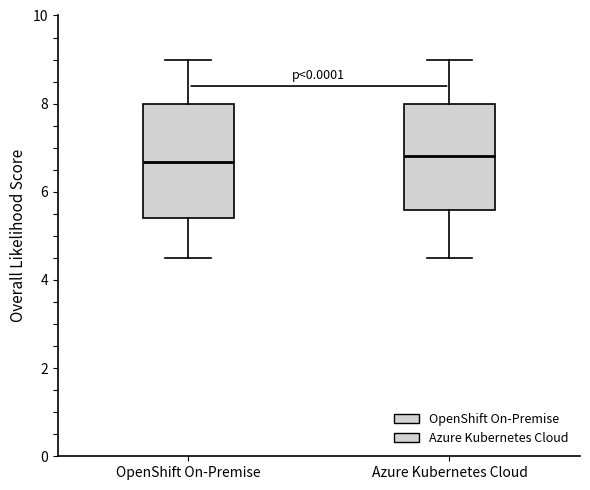

Reading left to right, transcribe this box plot: for each box, give where its median line is, the range the box spans, and where its two whiskers end, as read against the y-axis. The values are not printed on the chart, so give them approximately, as read against the axis.

OpenShift On-Premise: median 6.6, box 5.4 to 8.0, whiskers 4.6 to 9.0
Azure Kubernetes Cloud: median 6.8, box 5.6 to 8.0, whiskers 4.6 to 9.0